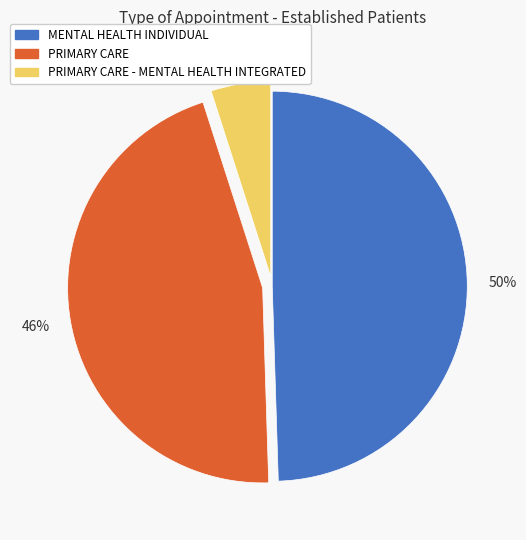

Is there a majority slice in this chart?

No